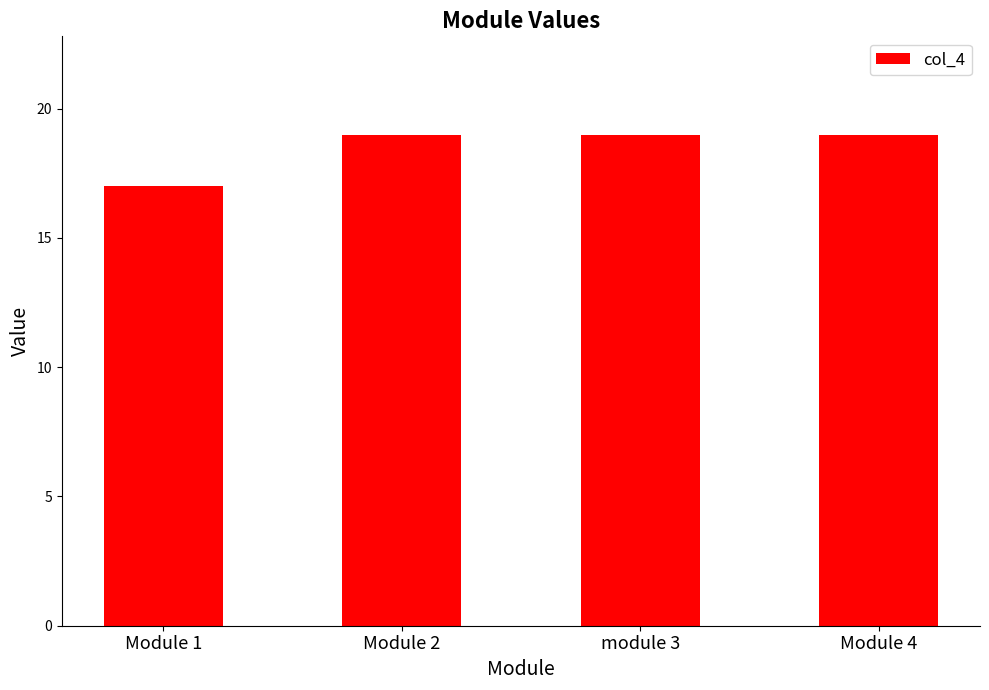

The value at Module 2 is 19. True or false?

True